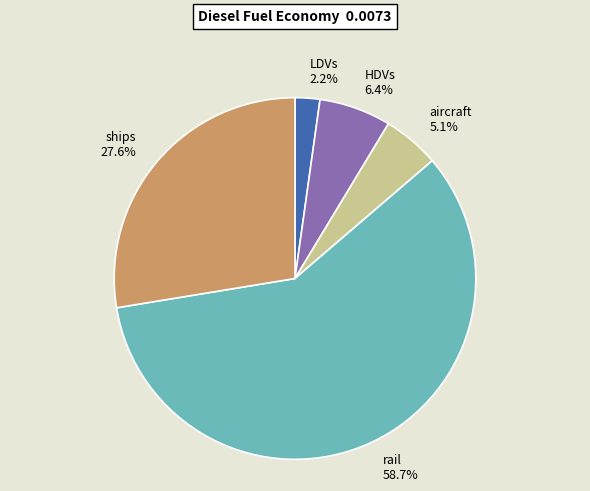

Which slice is the smallest?

LDVs